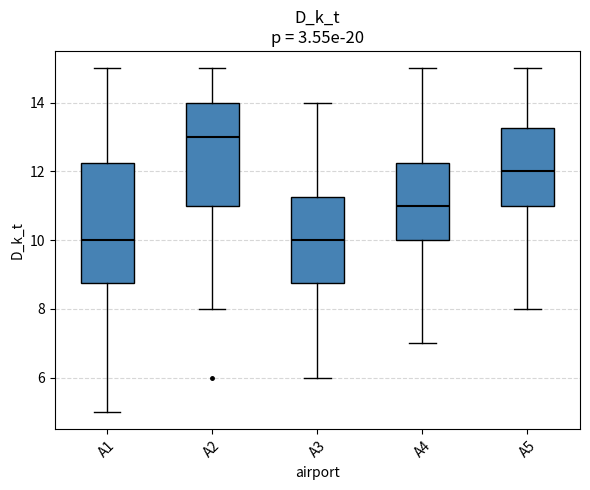

Where is the upper edge of the box for A5 on the y-axis? The values are not printed on the chart, so give them approximately, as read against the axis.

13.2